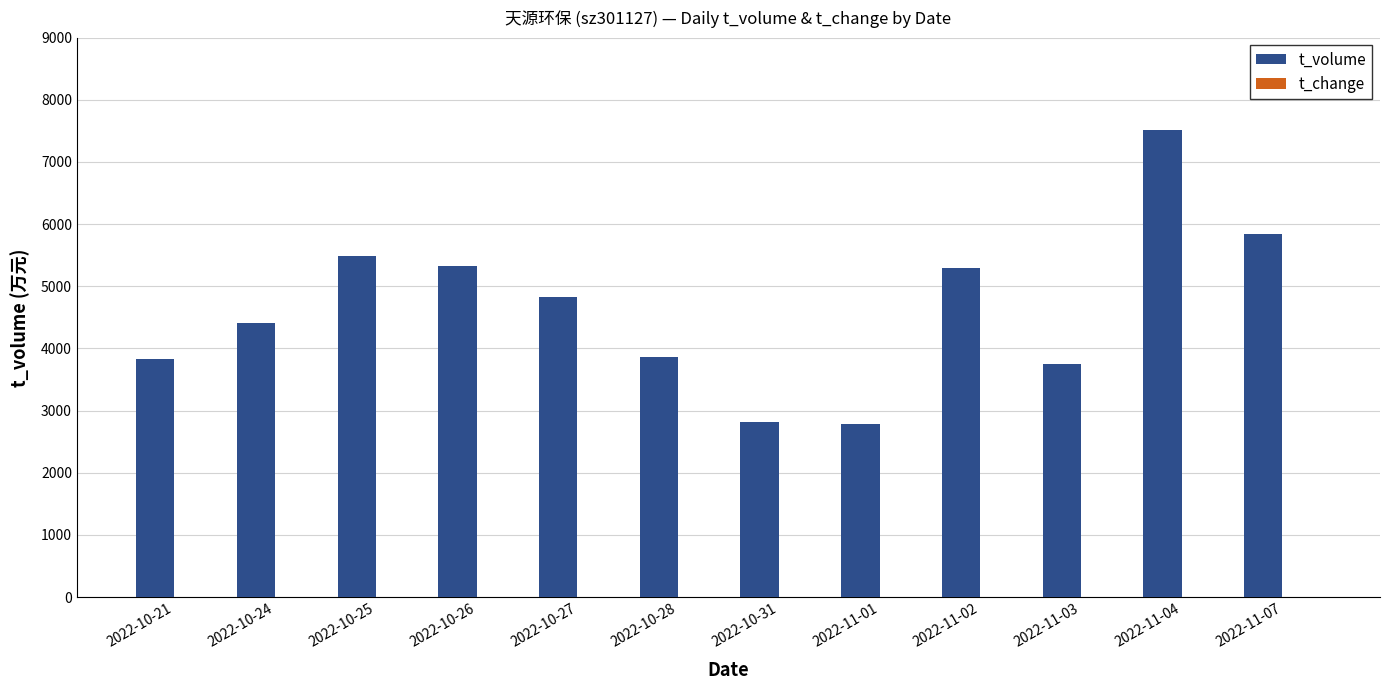

What is the sum of all t_volume values?

55745.0